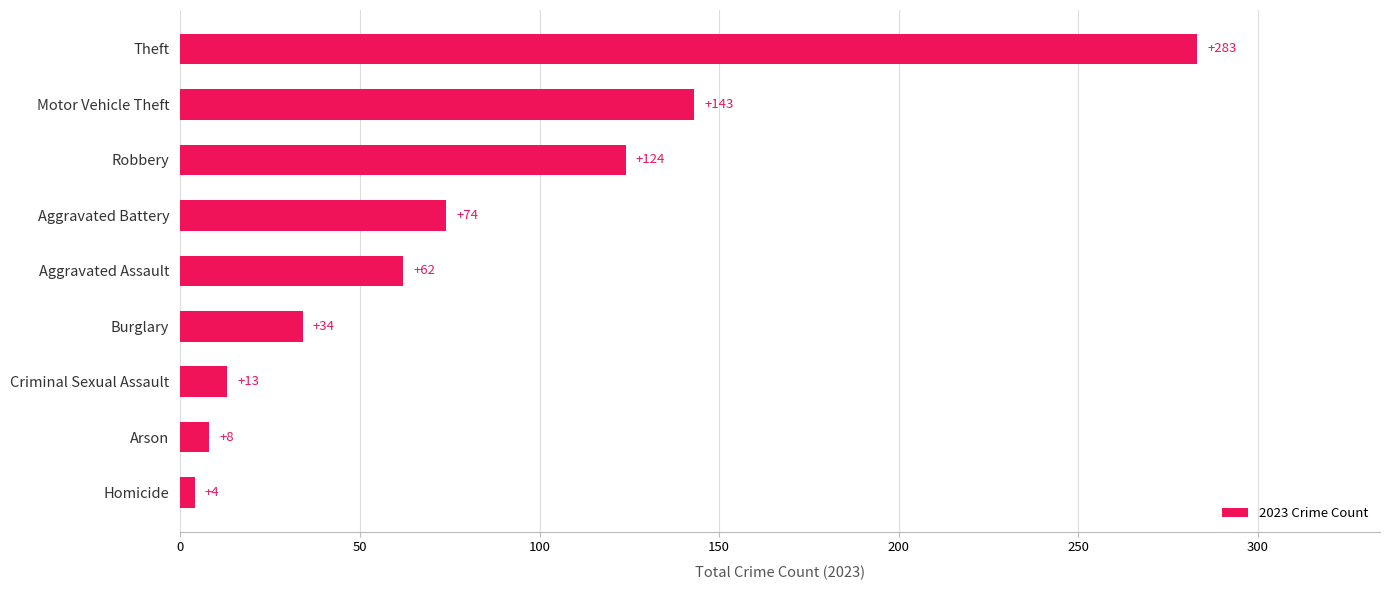

What value does the data have at Burglary, to the nearest 10?

30